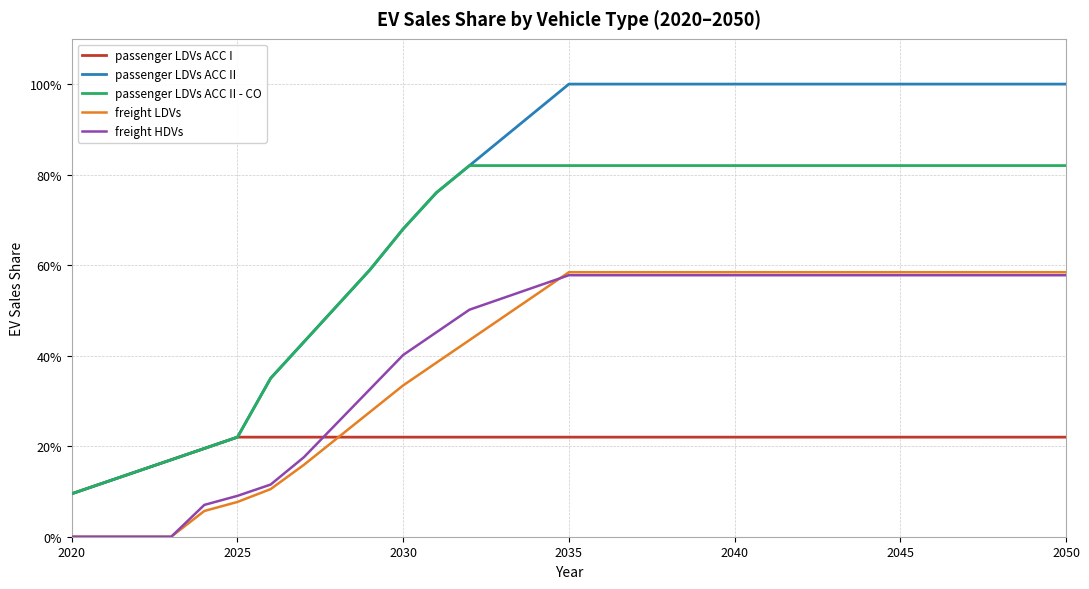

What is the value of the passenger LDVs ACC II - CO point at the 5th from the left?

0.2